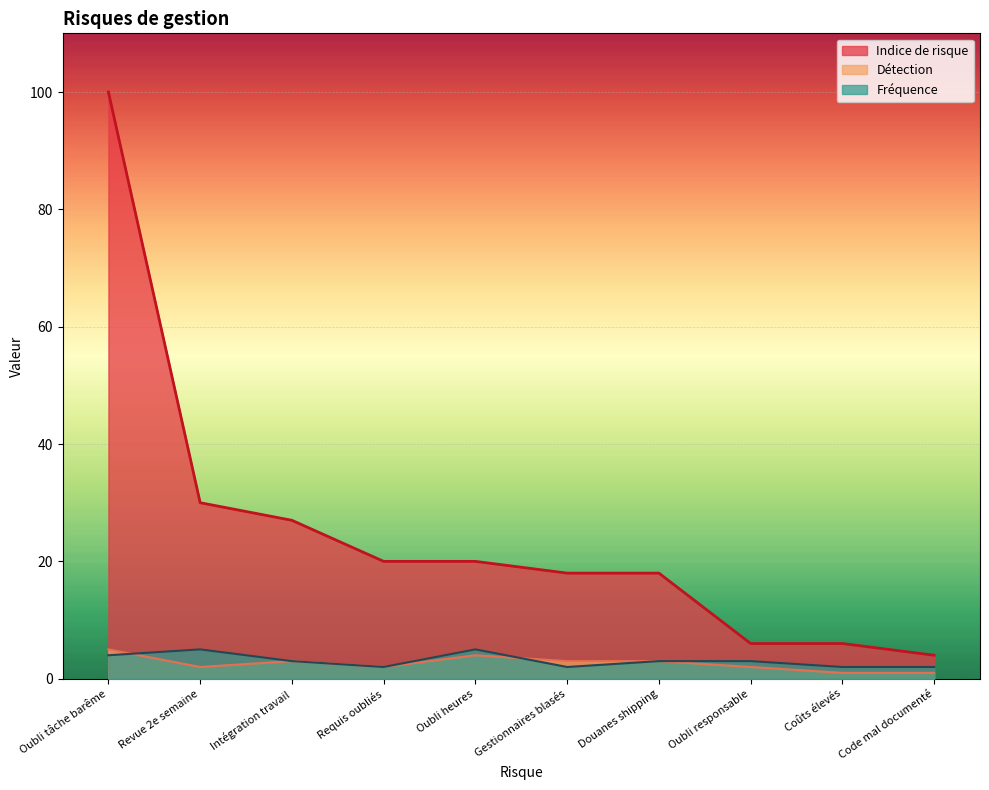

What is the greatest value displayed?

100